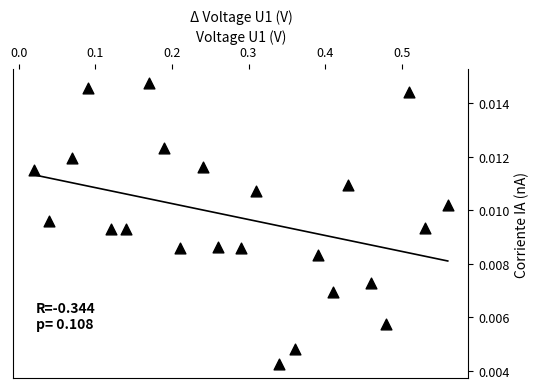

What is the range of X values (max minus min)?

0.5